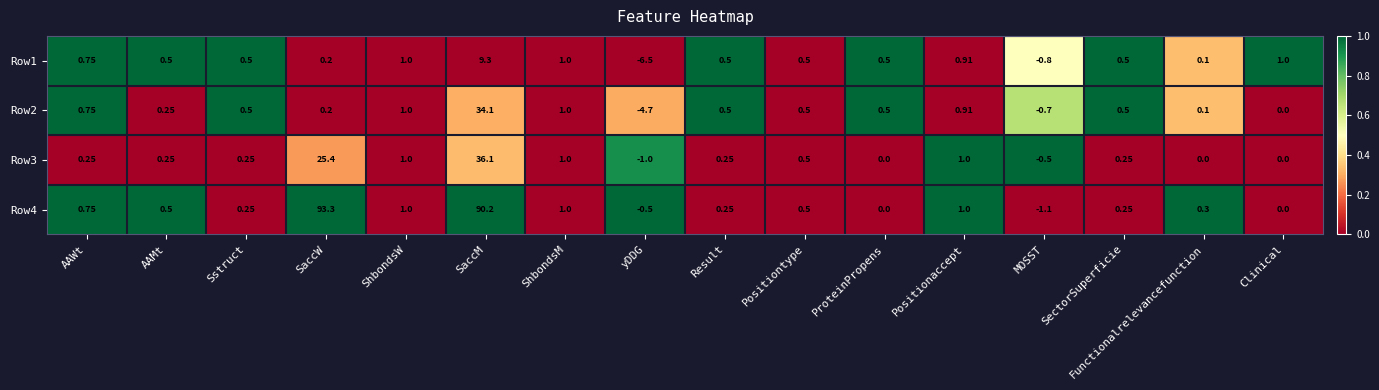

Which category has the lowest value in the Row4 series?

MOSST